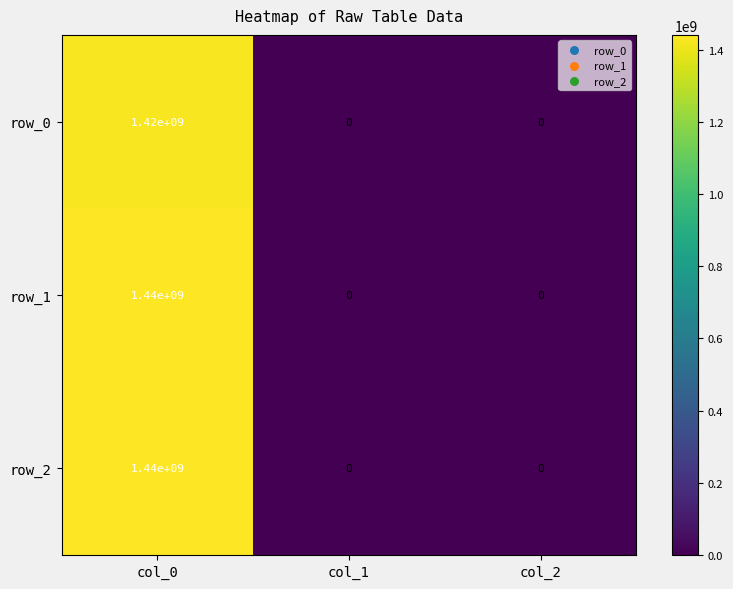

How many distinct data groups are displayed?

3